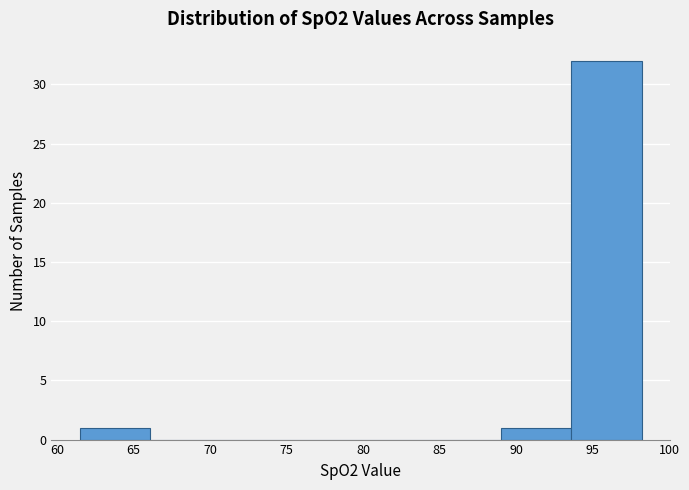

Reading left to right, transcribe this chart: for each bar, give the range it covers on the x-axis and its height. Neither the bar edges nor the heights are printed on the chart, so give them approximately, as read against the axes.

61.5 to 66.0: 1
66.0 to 70.5: 0
70.5 to 75.0: 0
75.0 to 80.0: 0
80.0 to 84.5: 0
84.5 to 89.0: 0
89.0 to 93.5: 1
93.5 to 98.0: 32